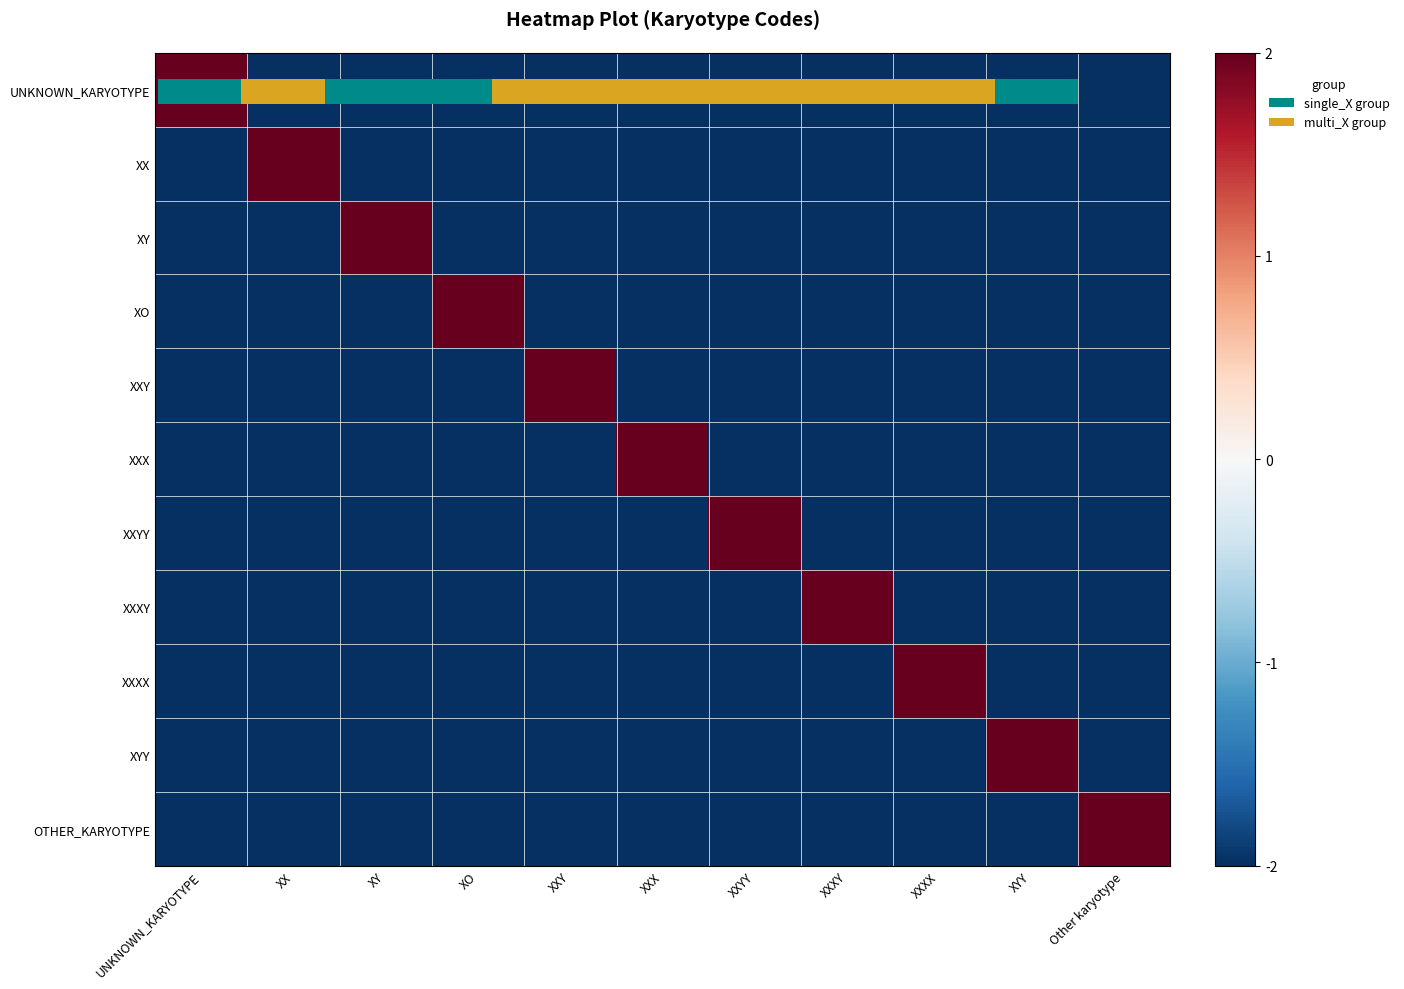

At XX, list the series in order from smallest to largest.

UNKNOWN_KARYOTYPE, XY, XO, XXY, XXX, XXYY, XXXY, XXXX, XYY, OTHER_KARYOTYPE, XX